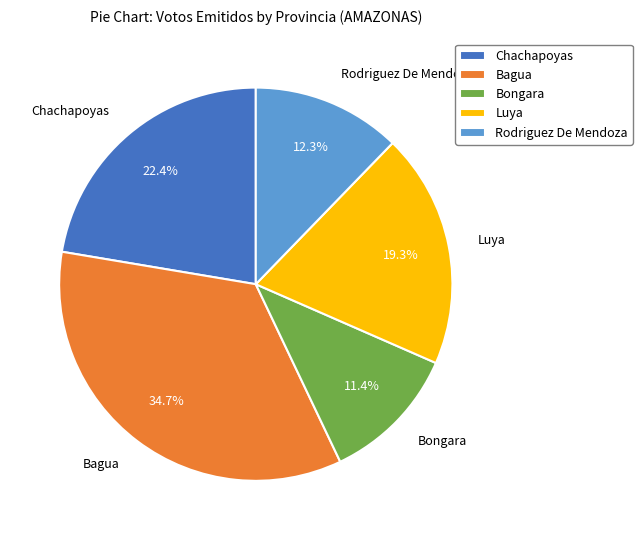

How many slices are in this pie chart?

5